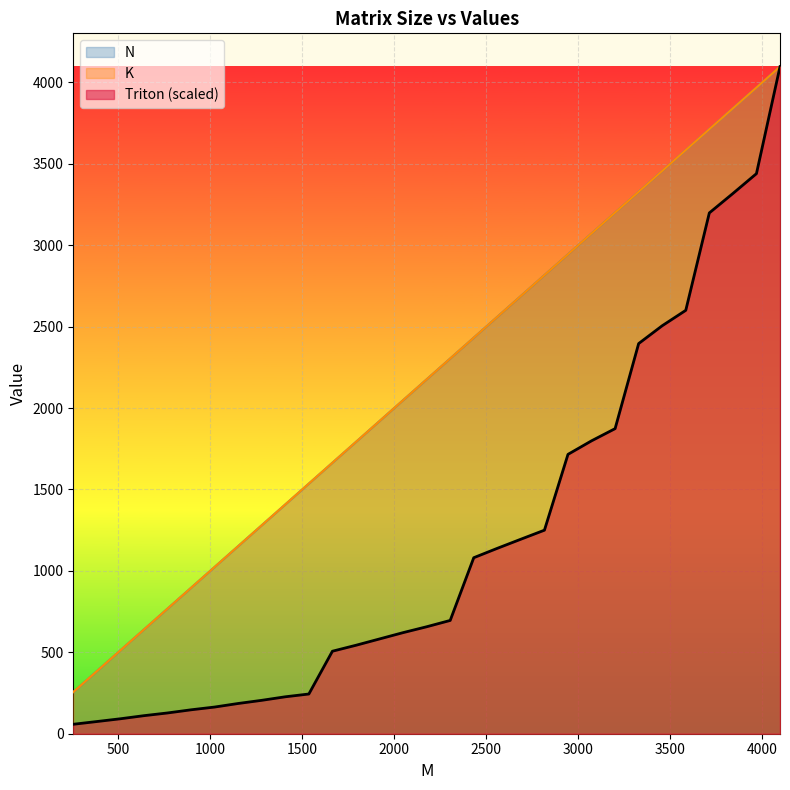

Which series has the widest spread of values?

Triton